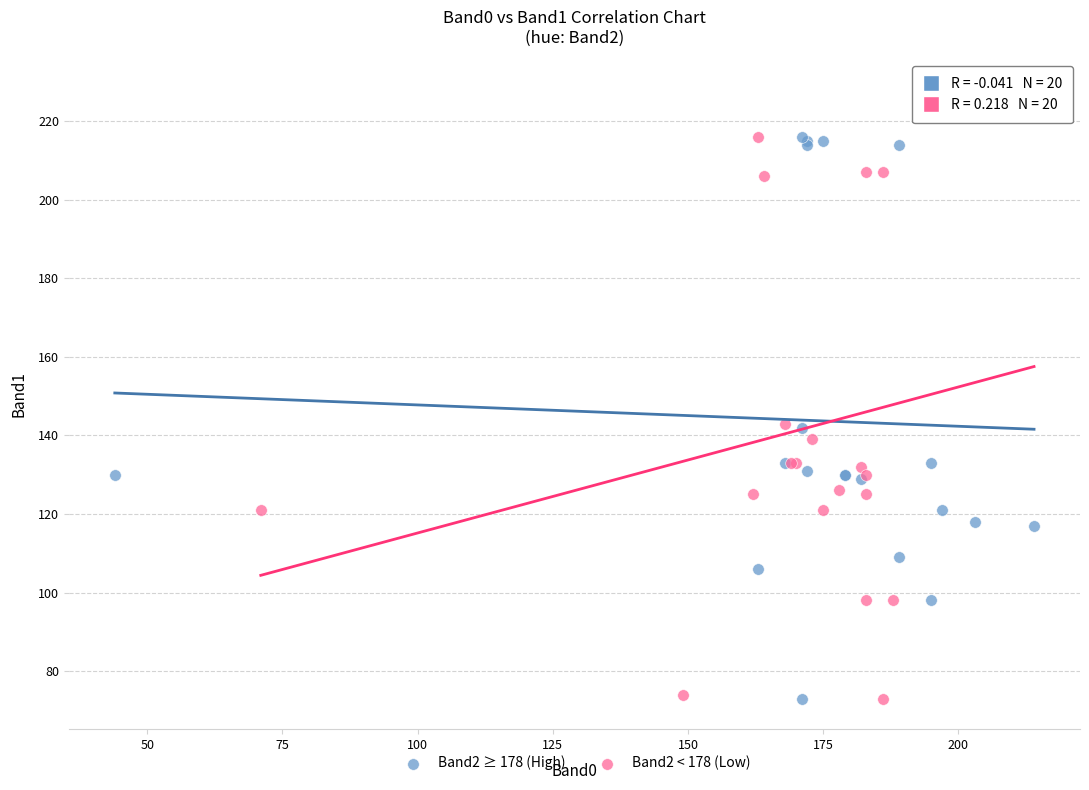

Which series has the widest spread of Y values?

Band2 < 178 (Low)